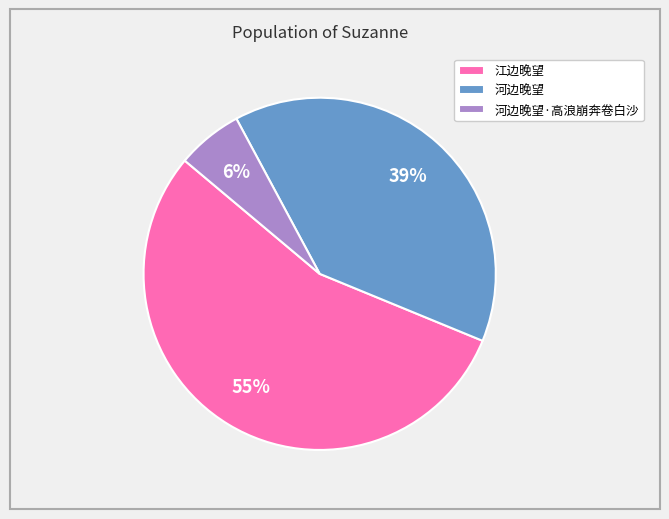

Do 河边晚望·高浪崩奔卷白沙 and 河边晚望 together represent more than half of the pie?

No